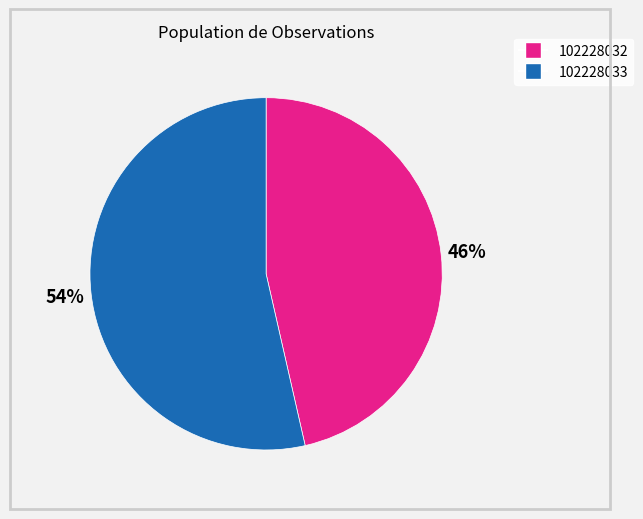

How many slices are in this pie chart?

2